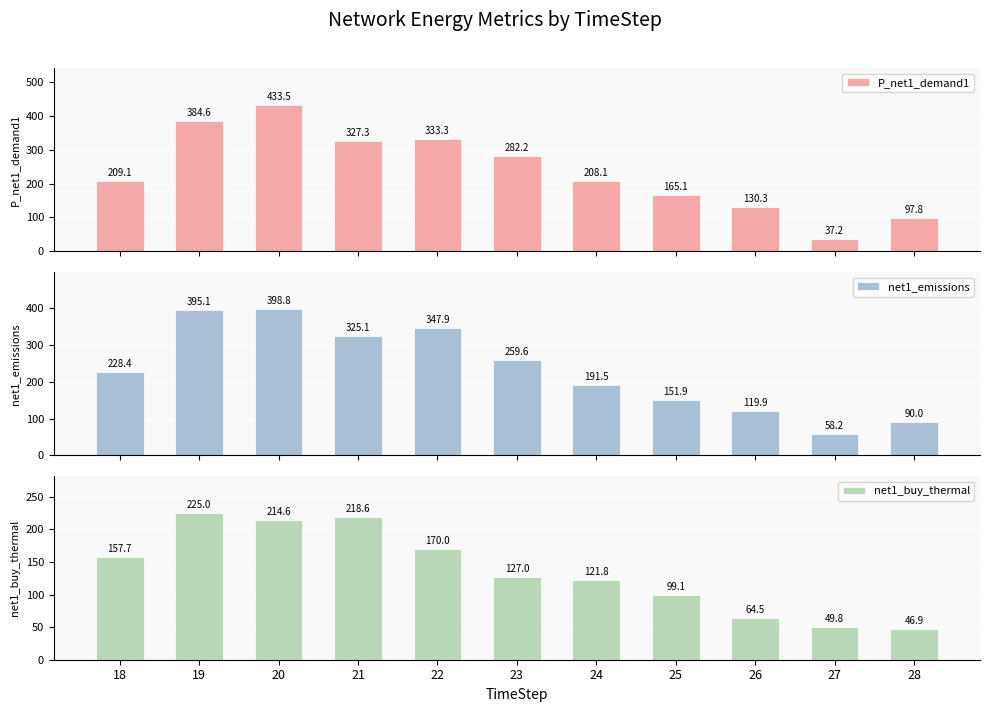

Count the number of categories in the chart.

11